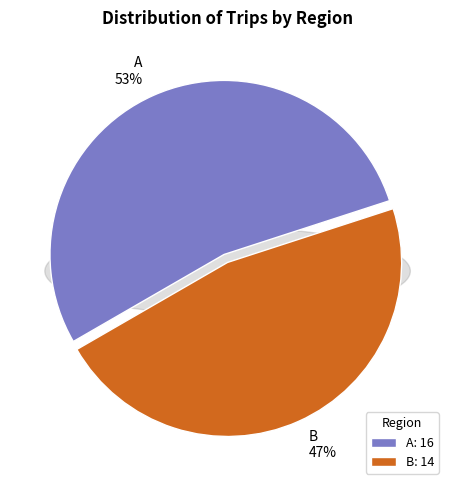

Does A represent more than half of the total?

Yes